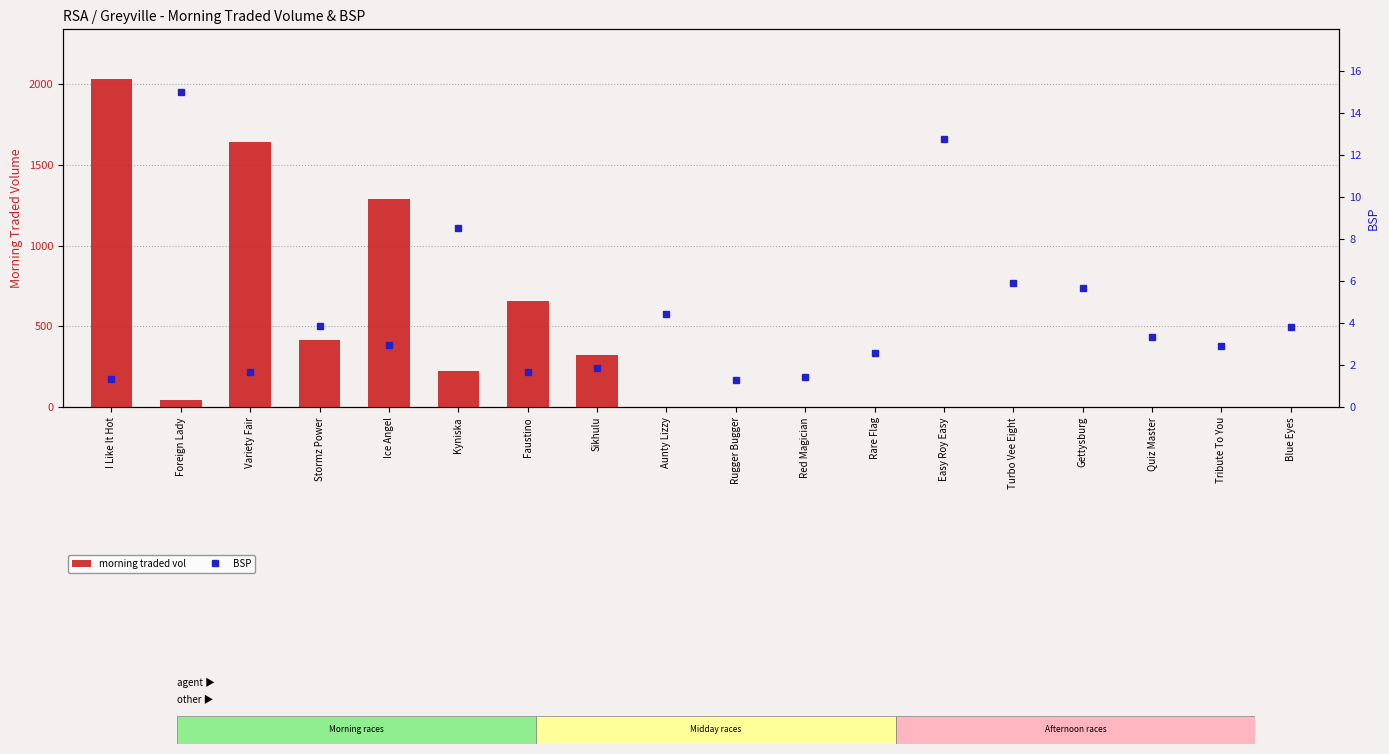

Rank the series at Stormz Power from lowest to highest value.

BSP, morning traded vol